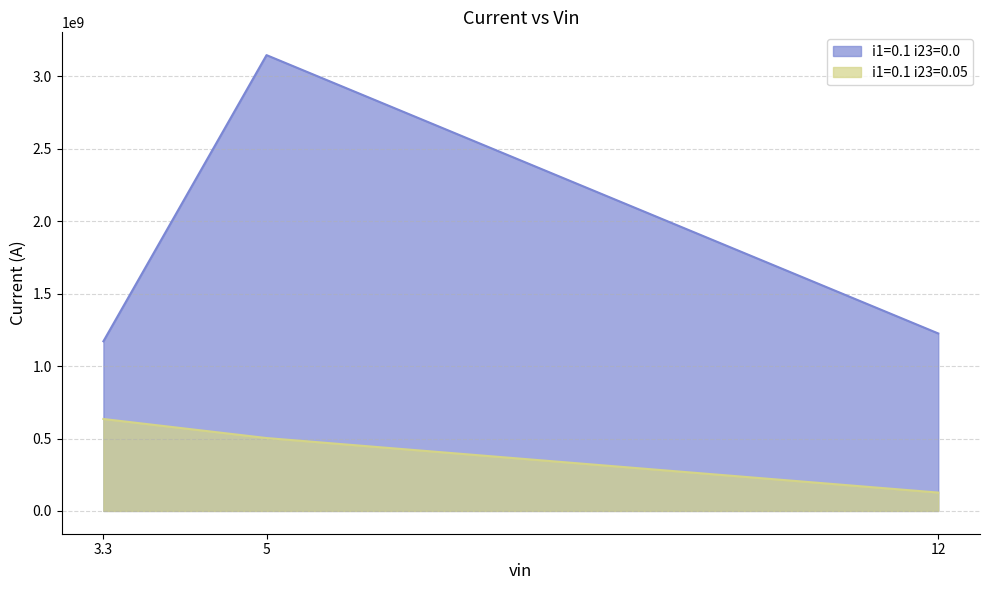

Reading left to right, extract all data points from this chart.

i1=0.1 i23=0.0: 3.3=1171481697.8	5=3147419582.9	12=1225558656.1
i1=0.1 i23=0.05: 3.3=634883715.9	5=503335932.4	12=126781335.9